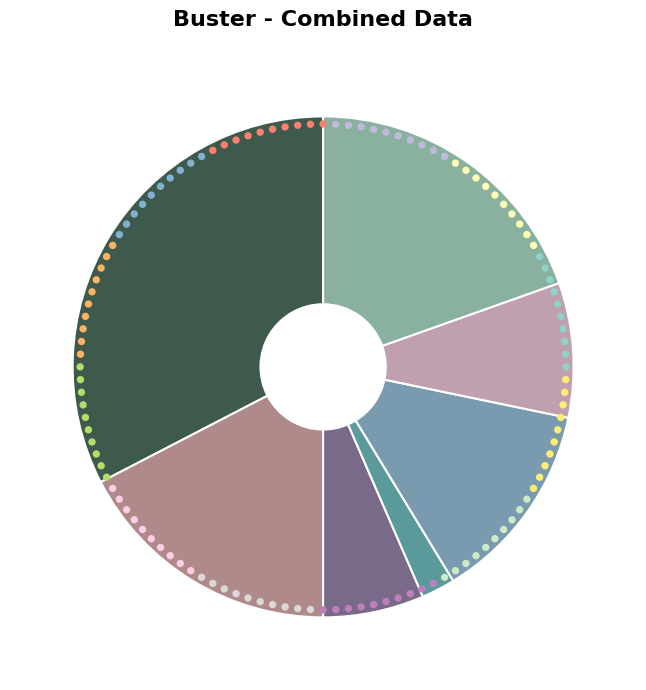

Does 1 represent more than half of the total?

No